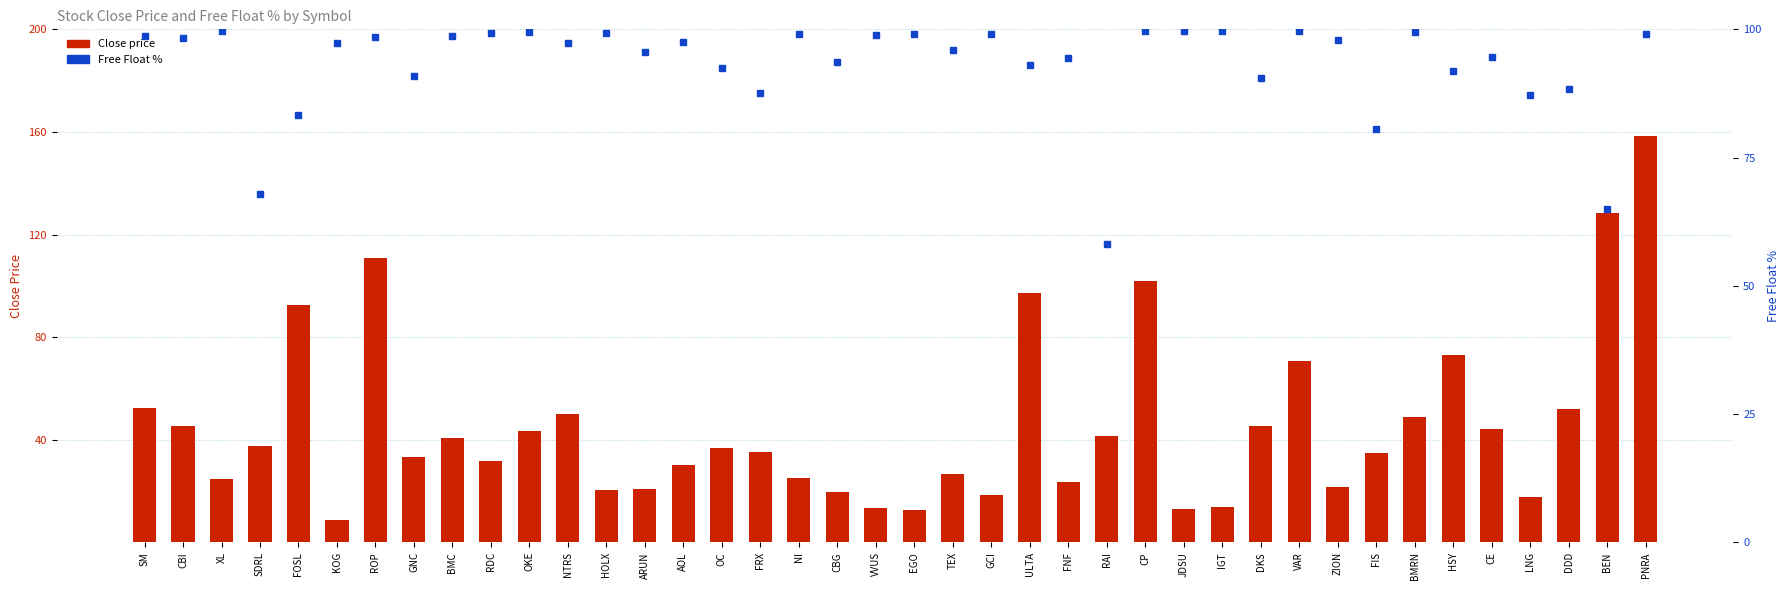

How many groups of bars are there?

40